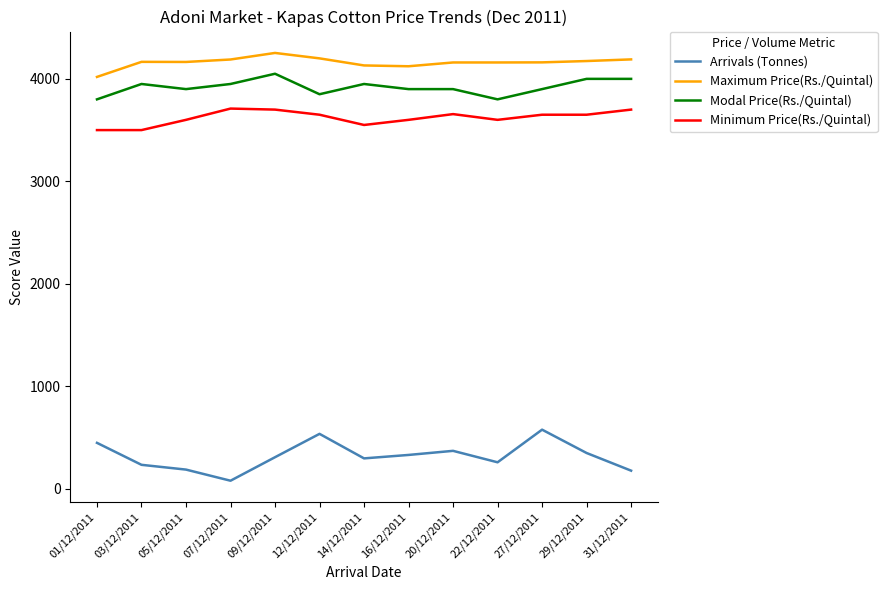

What is the sum of all Arrivals (Tonnes) values?

4139.8